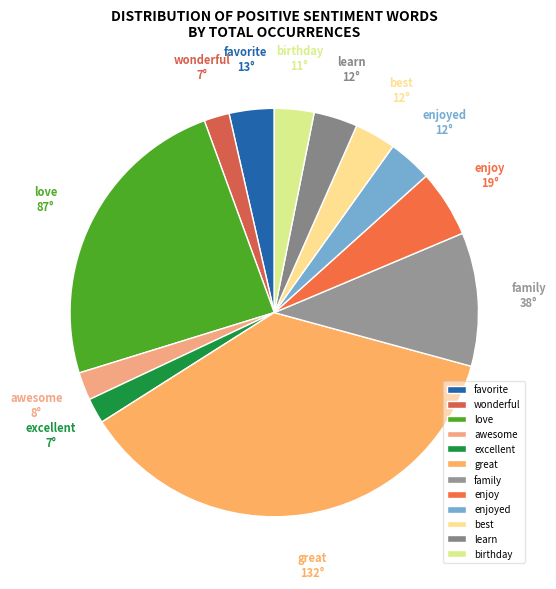

Does any single category account for the majority?

No